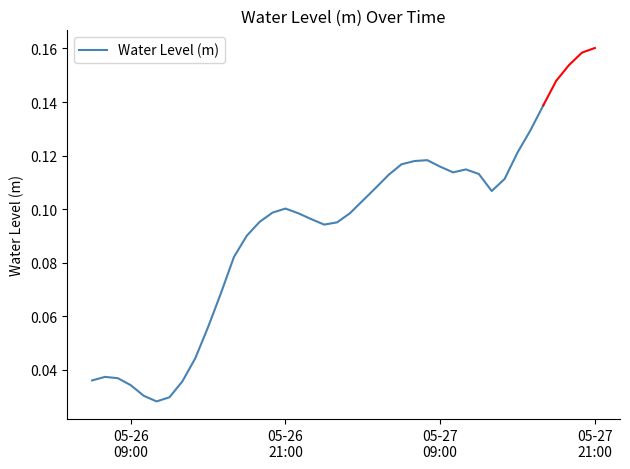

The value at 18 is 0.0. True or false?

False